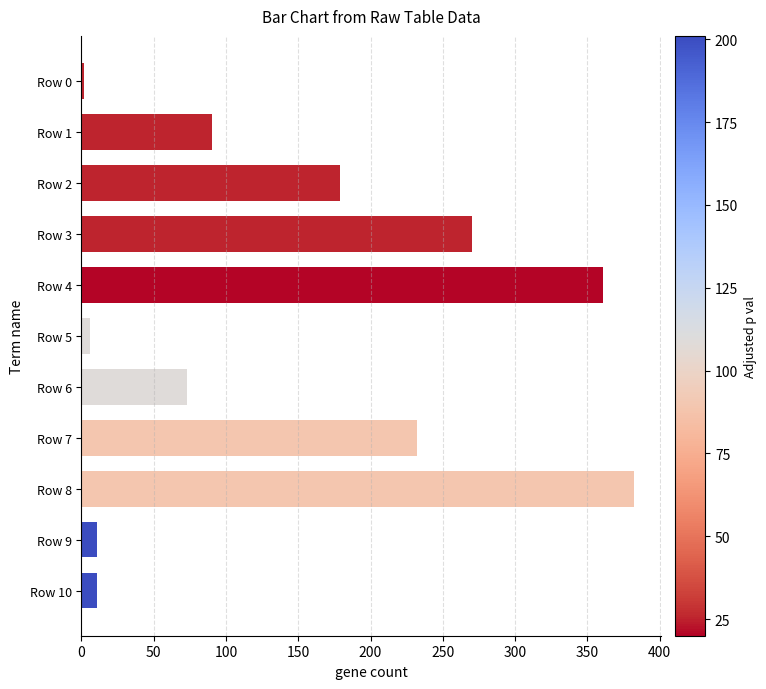

Is it true that the value at Row 1 is 90?

True